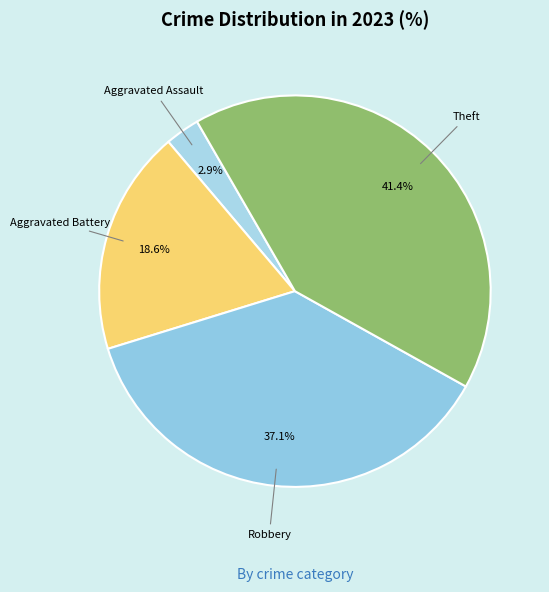

How many segments does this pie chart have?

4